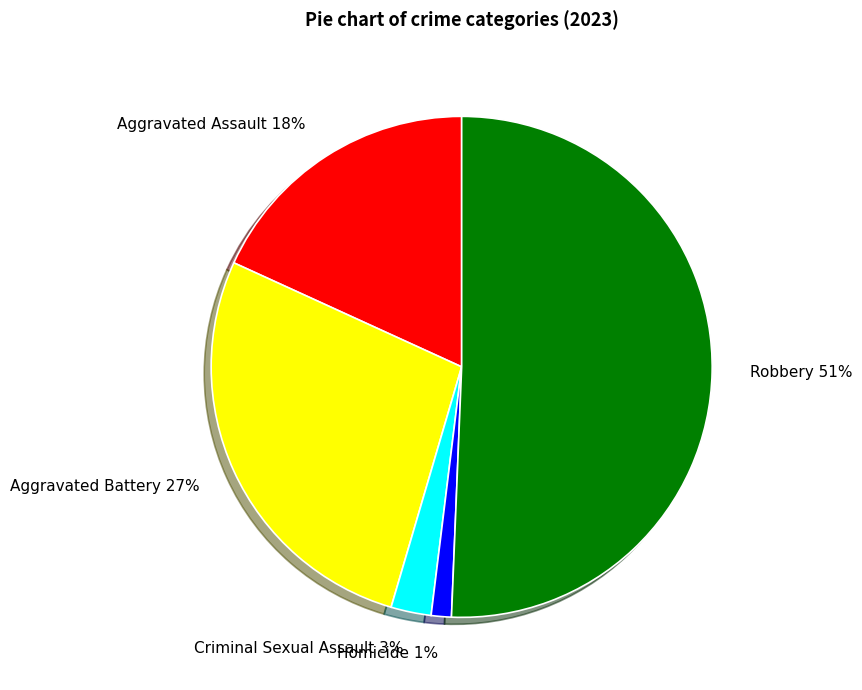

Does any single category account for the majority?

Yes